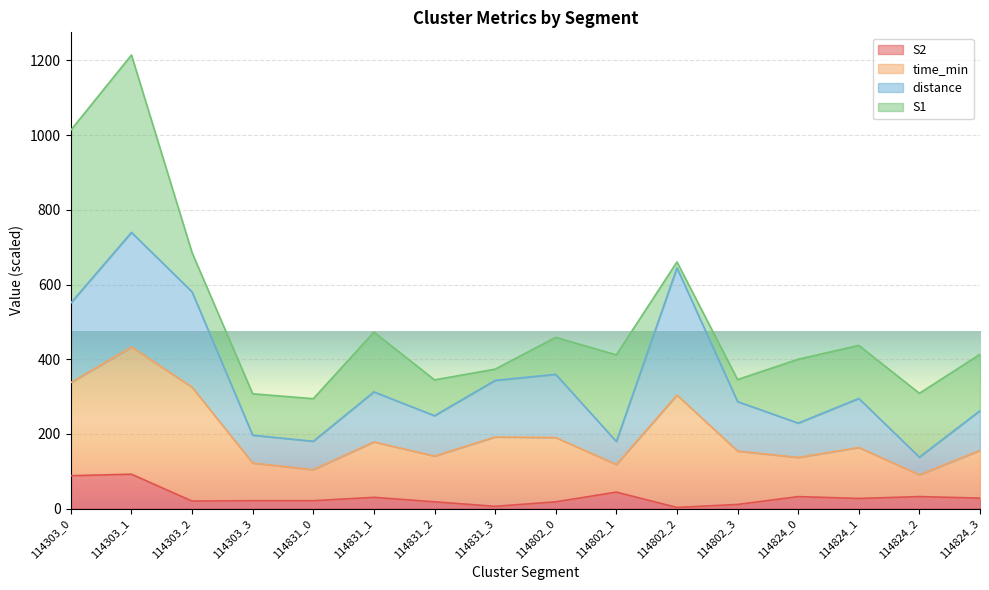

Where does the S1 series first go above 27?

114303_0